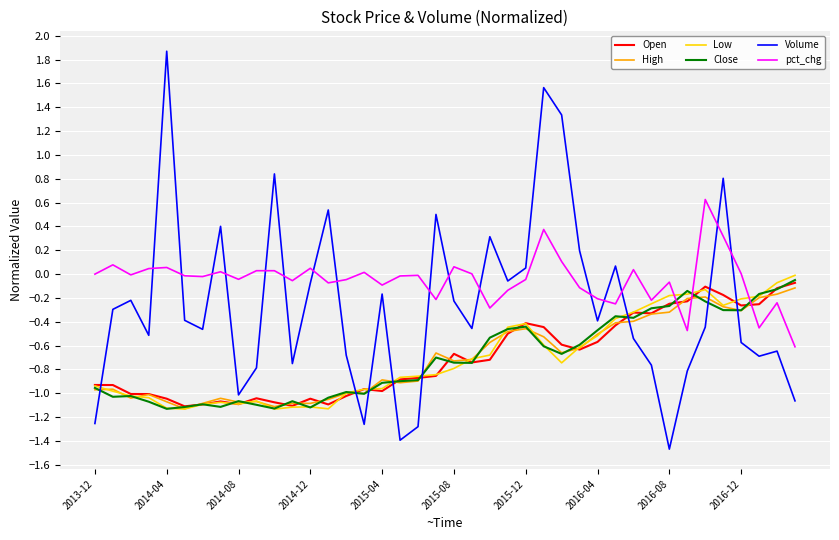

True or false: Low has more than 0 points higher than both neighbors.

True